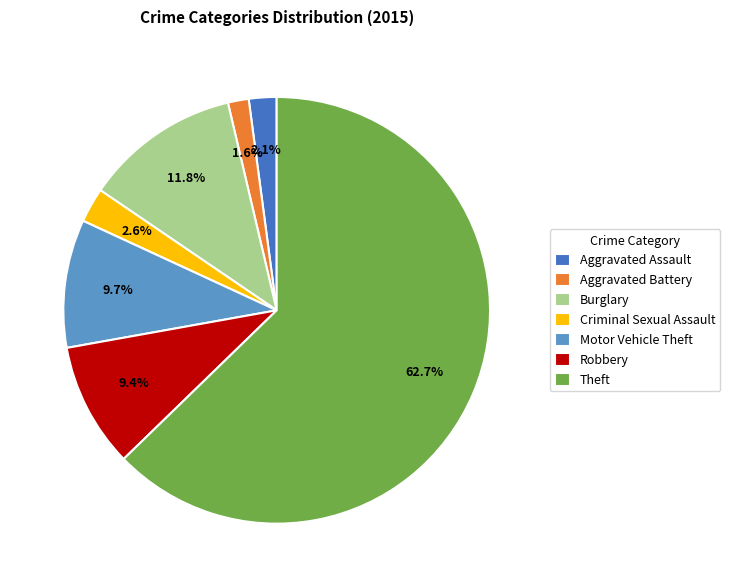

What is the ratio of the value at Theft to the value at Motor Vehicle Theft?

6.5